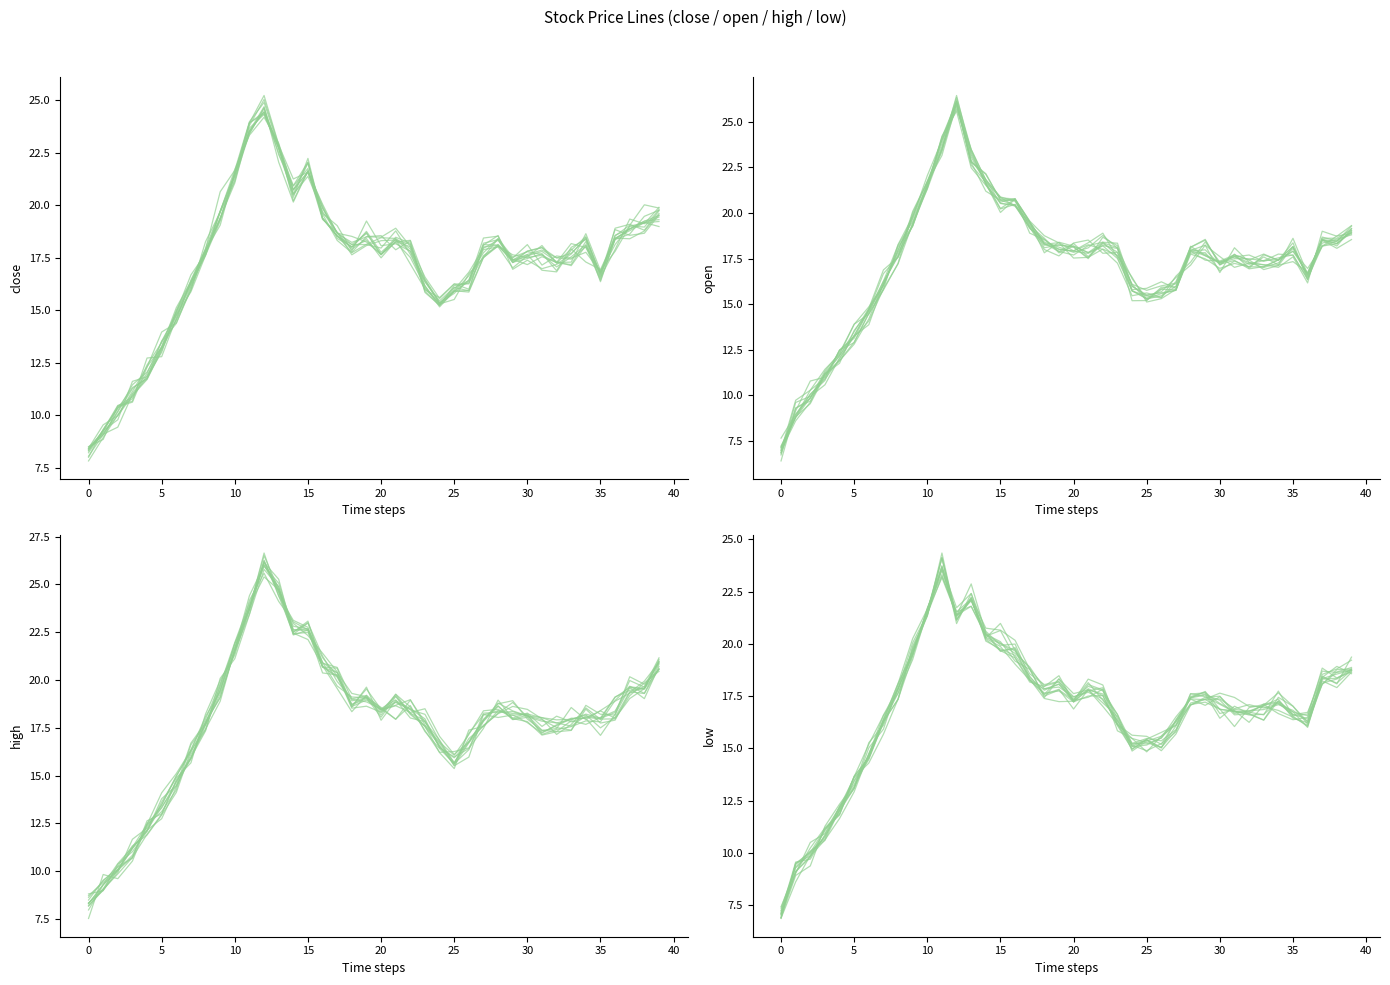

Reading right to left, transcribe all the data shown in this chart.

close: 19.9	20.0	19.0	18.5	16.6	18.5	17.9	16.8	16.9	17.6	17.3	18.1	18.1	16.5	15.8	15.3	16.4	17.9	18.4	18.5	18.1	17.7	18.3	19.6	21.6	20.5	22.7	24.3	23.9	21.5	19.3	17.6	15.9	14.8	13.5	11.8	11.0	9.4	9.1	8.4
open: 19.1	18.6	18.6	16.6	18.2	17.4	17.7	17.0	17.7	17.2	18.0	17.9	15.8	15.3	15.1	16.5	17.6	18.4	18.2	17.7	17.9	18.3	19.5	20.4	20.5	21.5	22.5	25.6	24.2	21.3	19.5	18.2	16.3	14.5	12.9	12.5	10.8	10.1	8.8	7.2
high: 20.9	19.6	20.0	18.3	18.0	18.1	17.6	17.8	18.0	18.2	18.2	18.4	17.6	17.4	15.4	16.2	17.6	18.2	19.2	18.4	19.1	19.3	20.4	20.9	23.0	22.4	25.3	26.1	23.8	21.9	19.5	17.7	16.6	14.2	13.1	12.4	11.3	10.4	9.3	8.0
low: 18.7	18.3	18.1	16.1	16.5	16.8	17.0	17.0	17.4	17.6	17.4	17.1	15.7	14.9	15.4	15.1	16.4	17.9	17.7	17.4	17.9	17.9	18.9	19.5	20.0	20.3	22.1	21.2	23.7	21.6	19.5	17.6	16.3	14.5	13.4	12.1	10.9	9.7	9.6	7.2